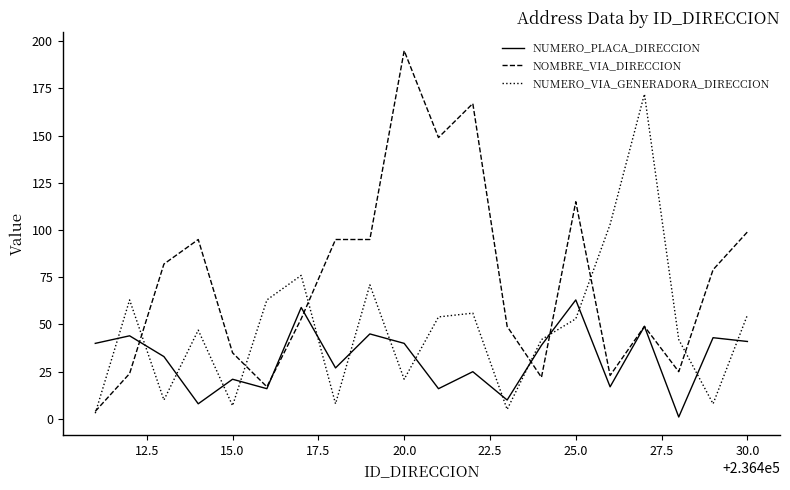

What is the difference between the second highest and minimum values in the NOMBRE_VIA_DIRECCION series?

163